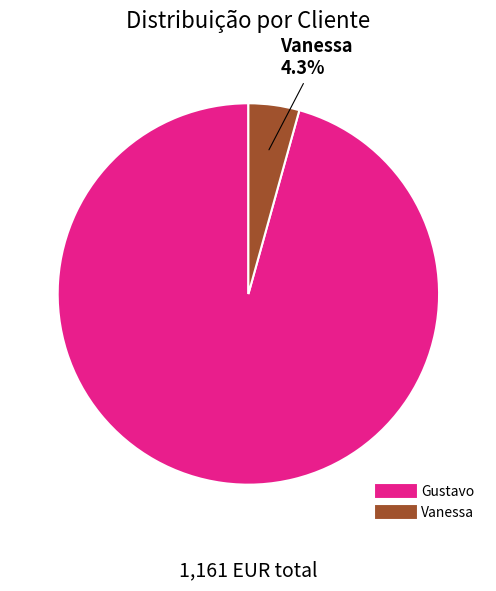

Which category accounts for the majority?

Gustavo